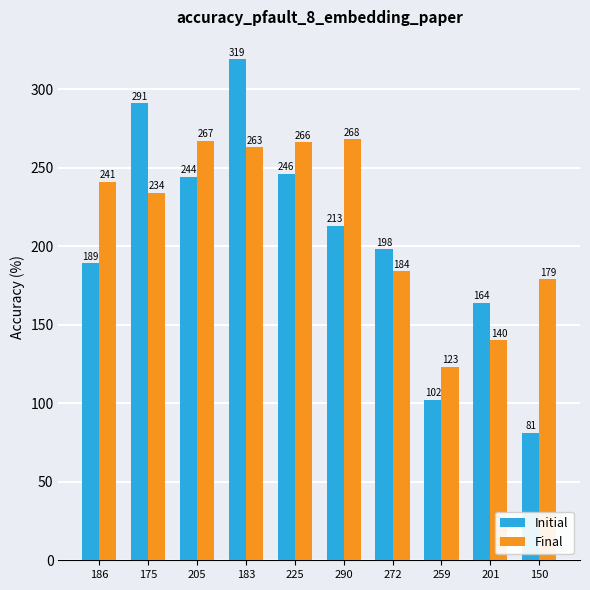

What is the greatest value displayed?

319